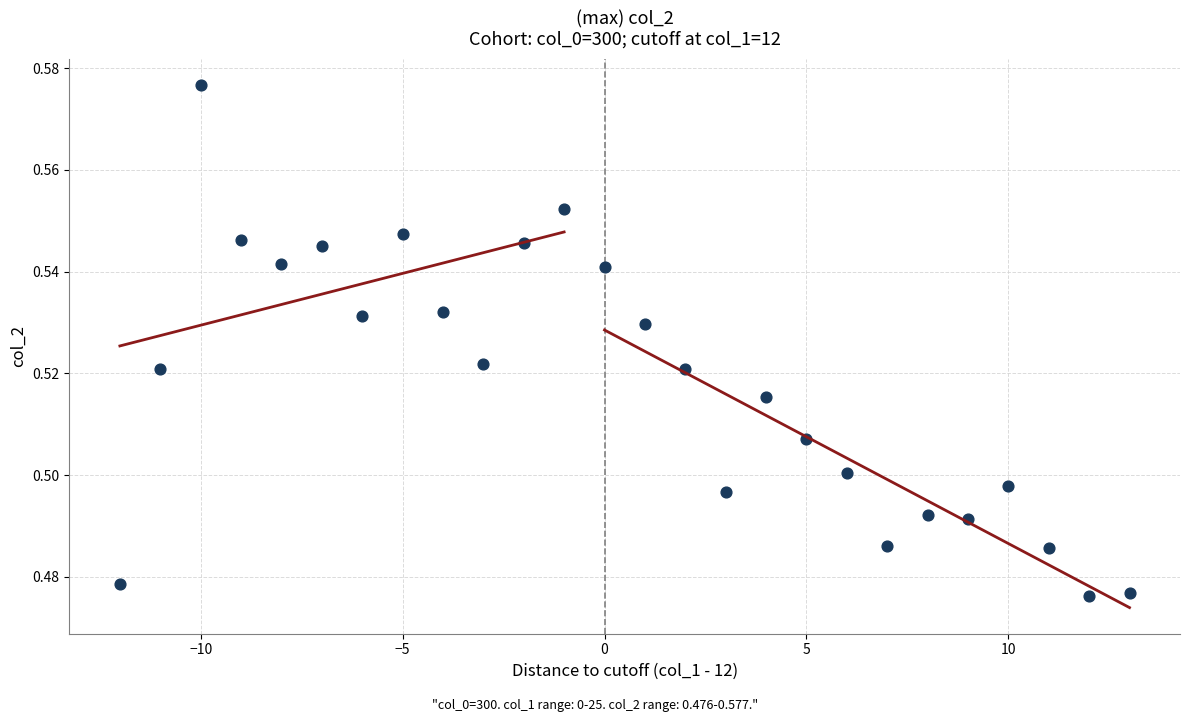

What is the range of X values (max minus min)?

25.0